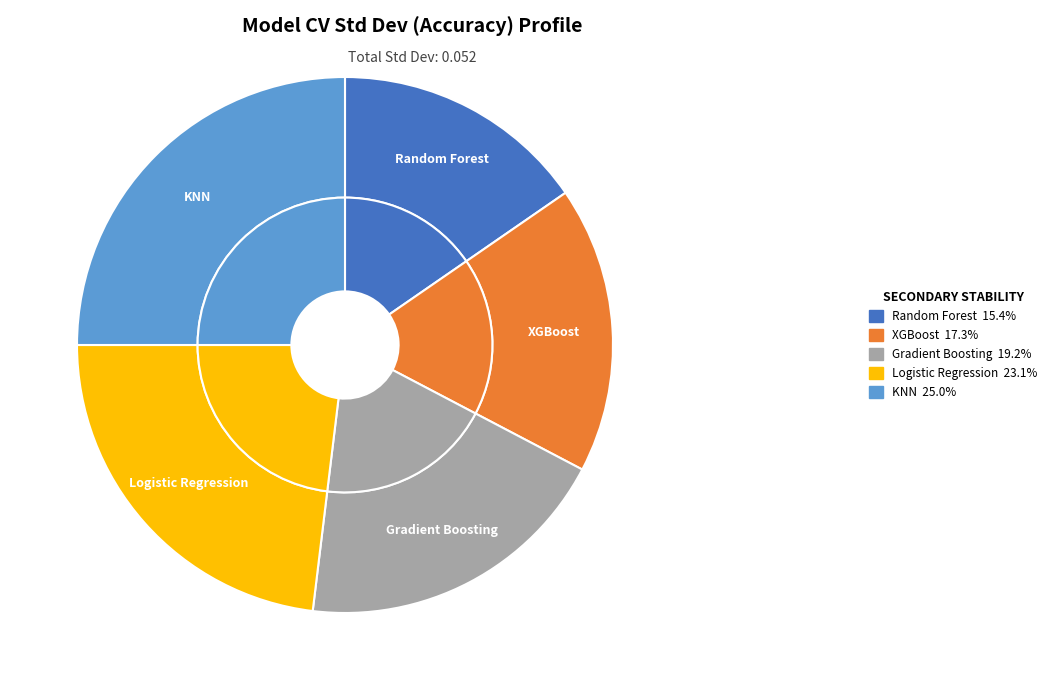

To the nearest percent, what percentage of the pie is Logistic Regression?

23%